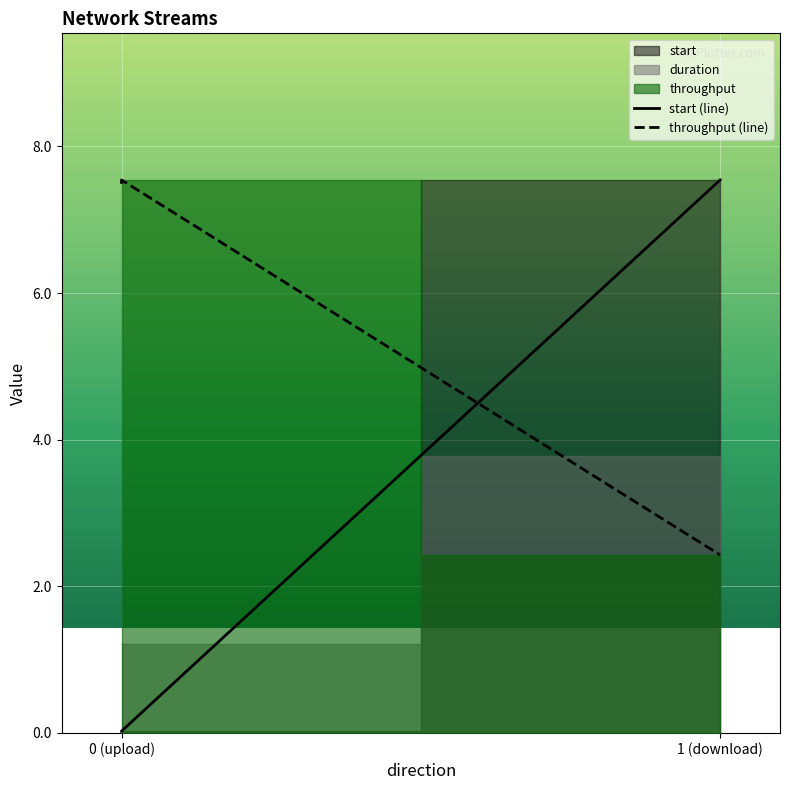

What is the sum of the throughput (line) values at 1 (download) and 0 (upload)?

9.9